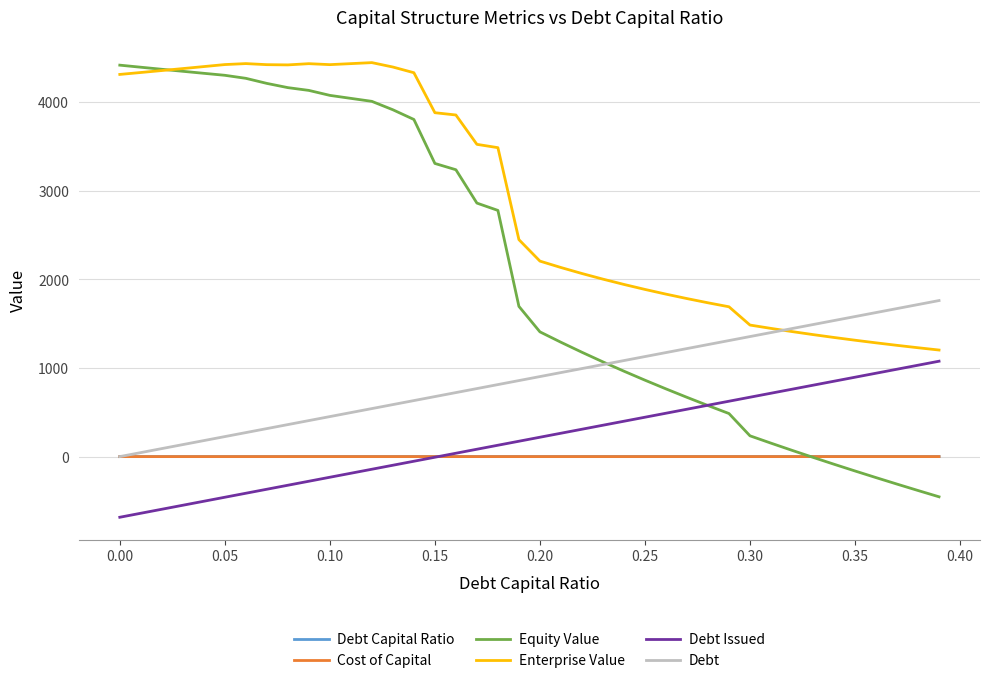

How many distinct data groups are displayed?

6